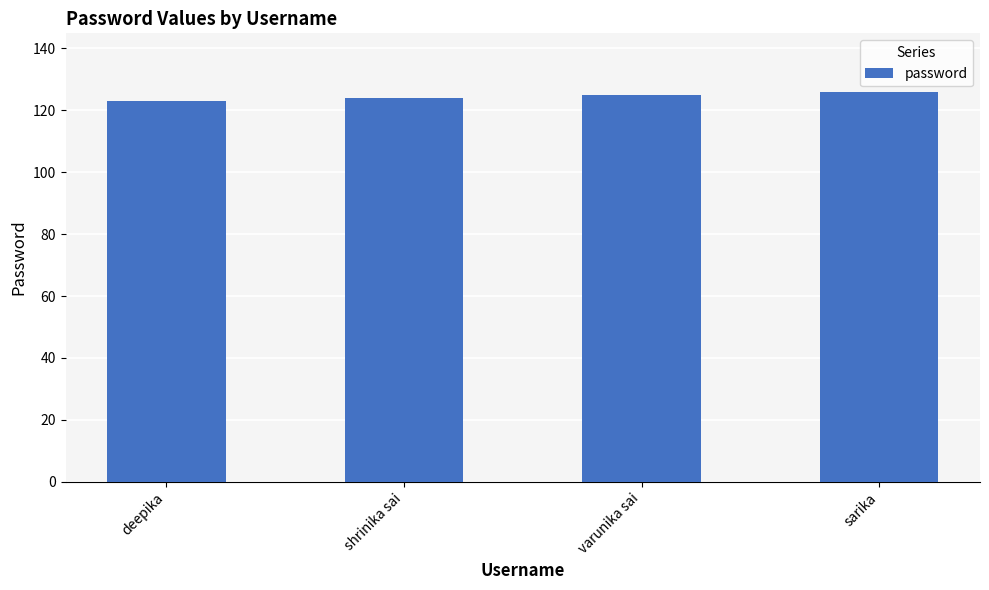

Read the value at shrinika sai.

124